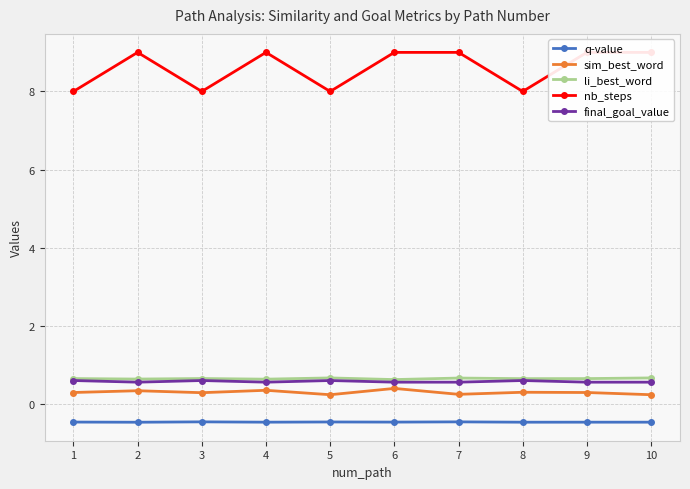

At how many categories does at least one series exceed 7?

10